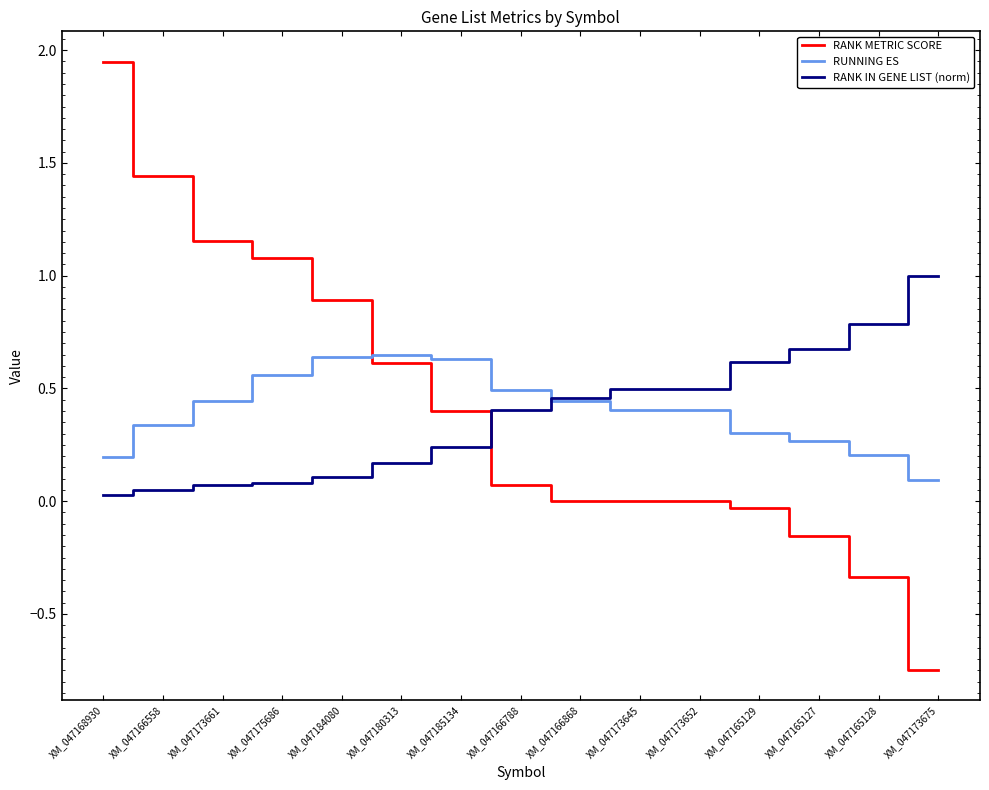

Which series has the largest range (max minus min)?

RANK METRIC SCORE